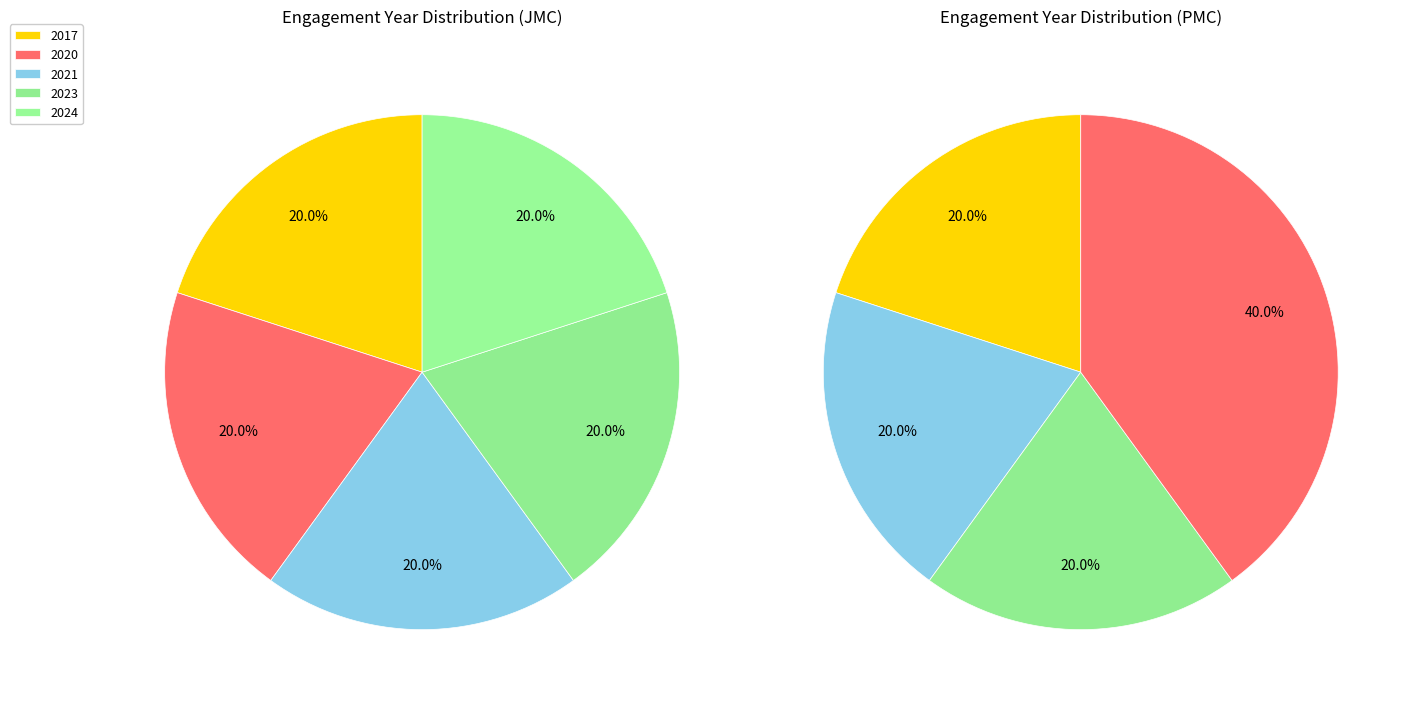

What is the ratio of the value at 2021 to the value at 2017?

1.0